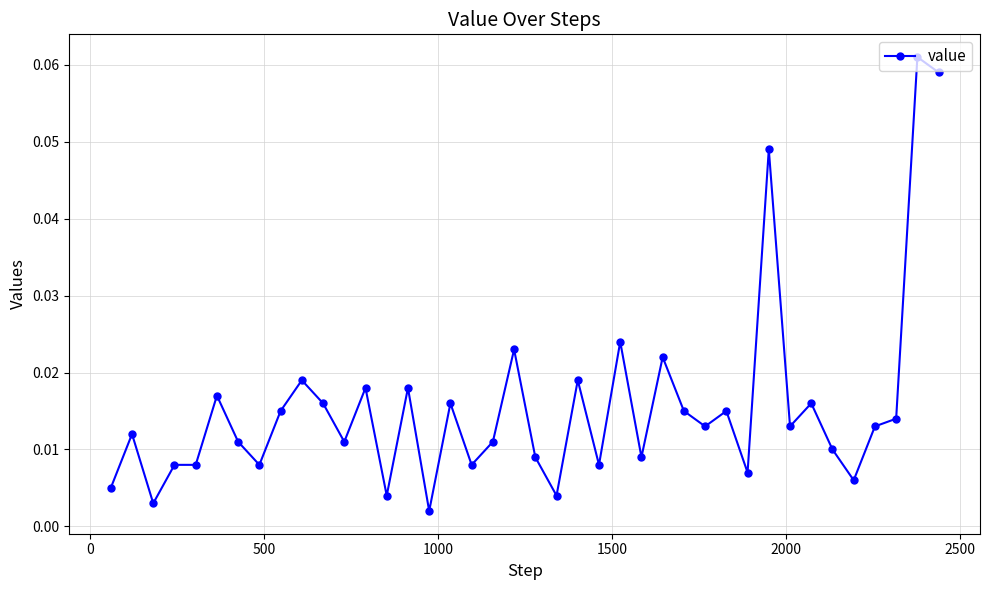

What is the sum of all values?

0.6